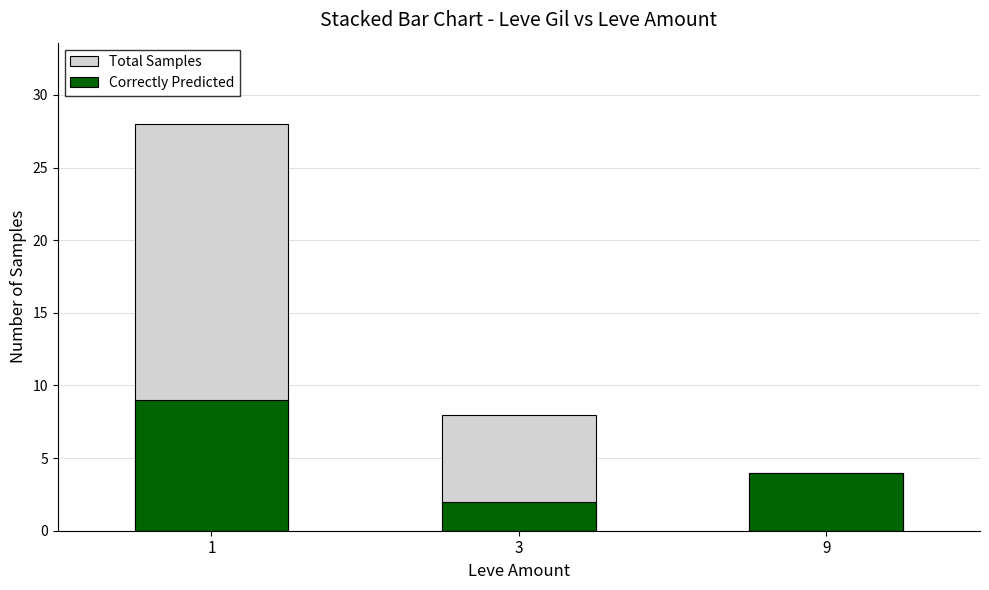

Which series changed the most between 3 and 9?

Total Samples